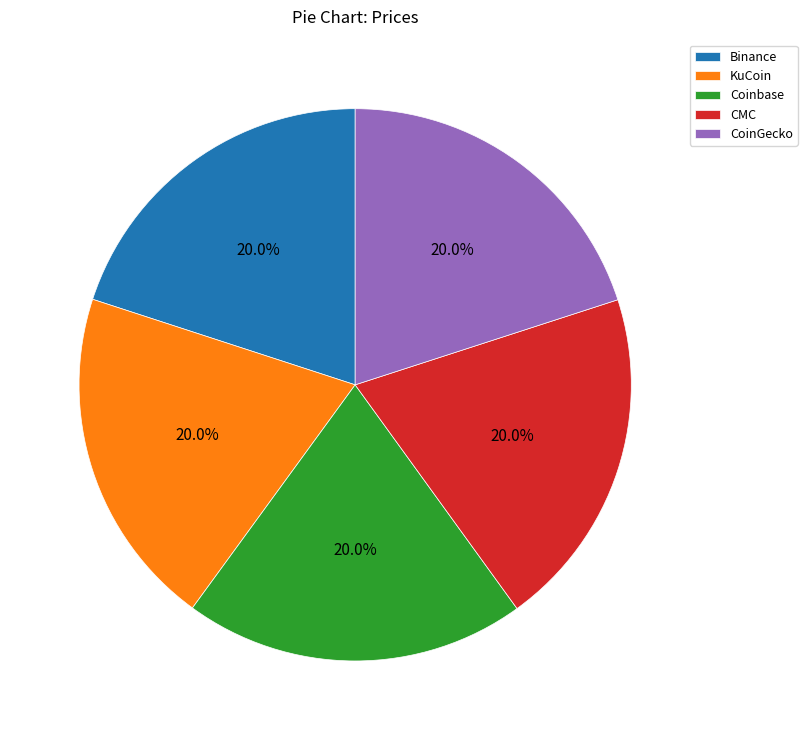

How much of the chart is everything except Binance?

80.0%